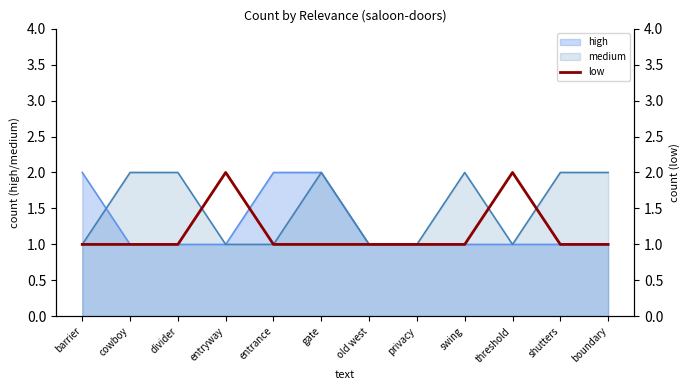

True or false: there are more than 1 points higher than both neighbors.

True